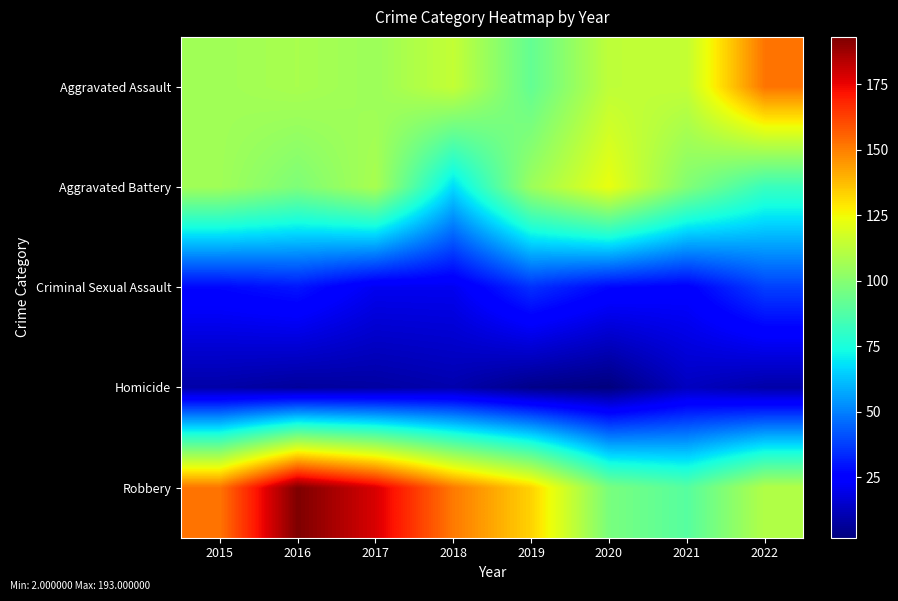

Between 2017 and 2020, which series saw the biggest shift?

Robbery